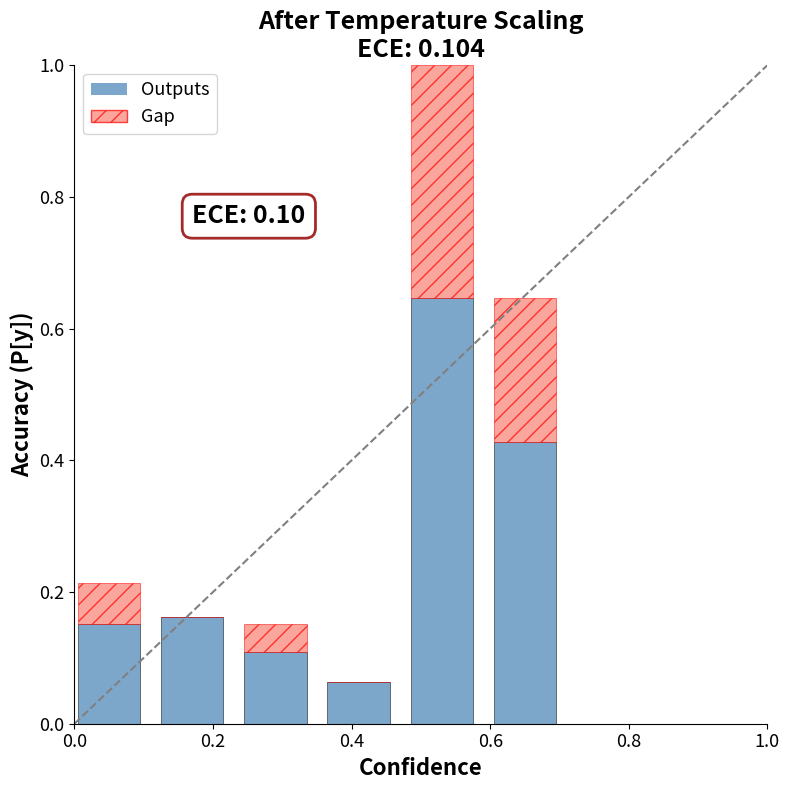

Does the chart contain stacked bars?

Yes